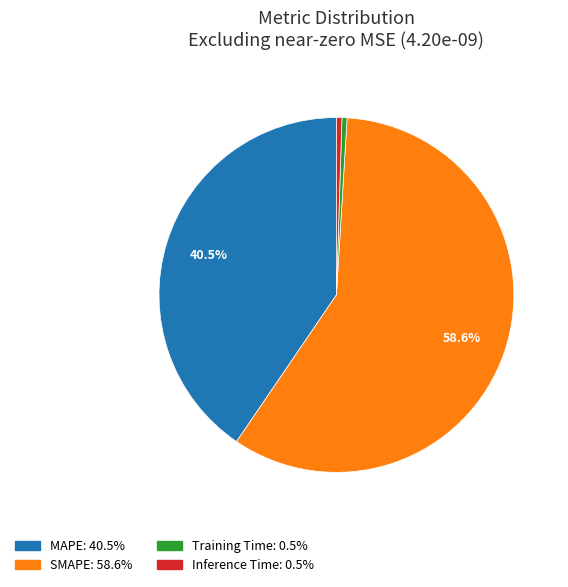

To the nearest percent, what is the difference between the Inference Time and SMAPE slice percentages?

58%